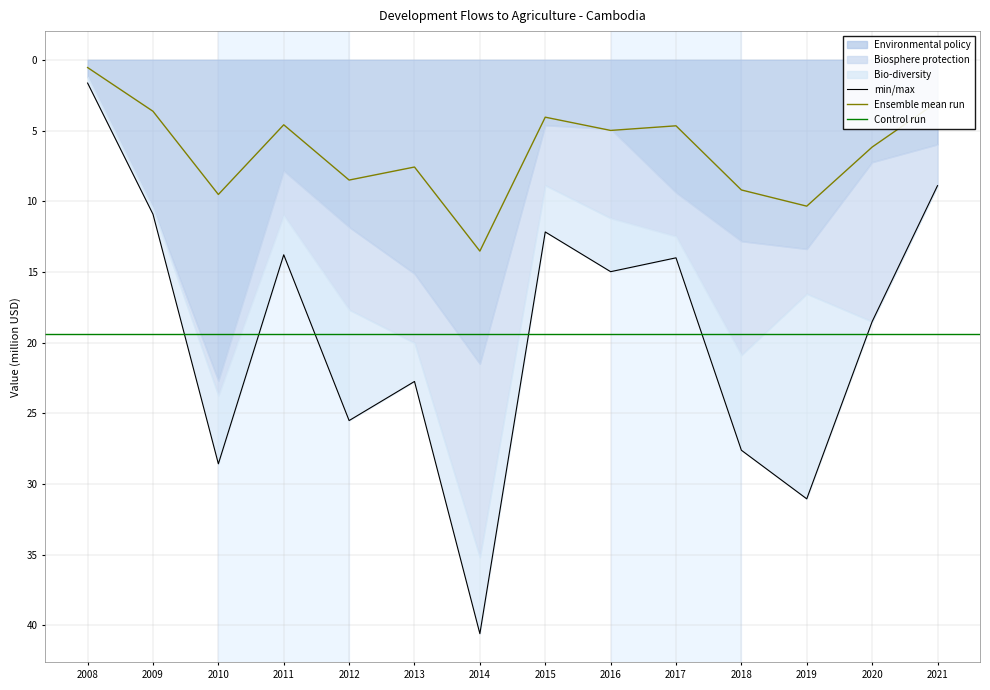

Which series ends up on top after the final intersection of Bio-diversity and Environmental policy?

Environmental policy